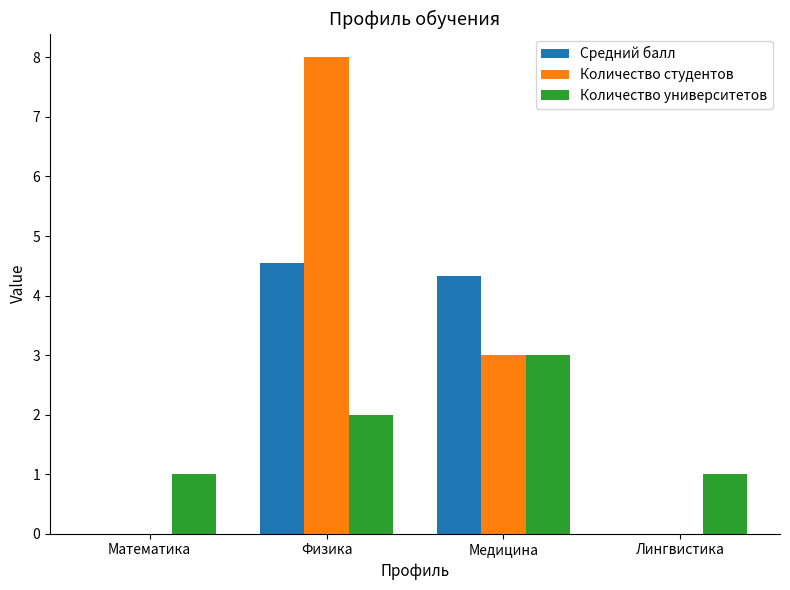

What are all the series names shown in the legend?

Средний балл, Количество студентов, Количество университетов